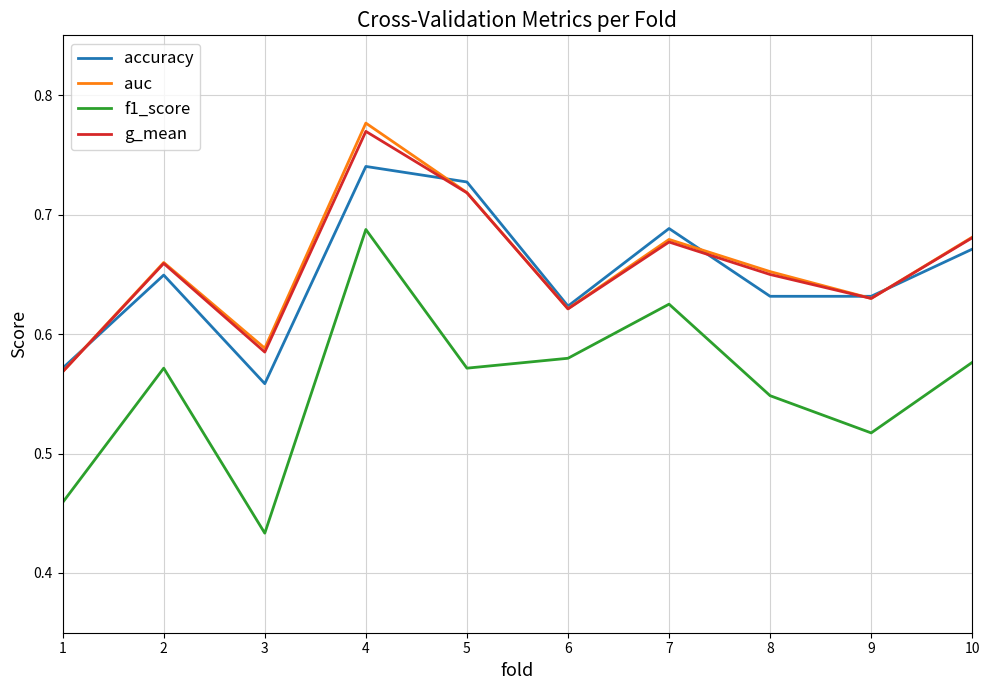

Which series has the largest range (max minus min)?

f1_score